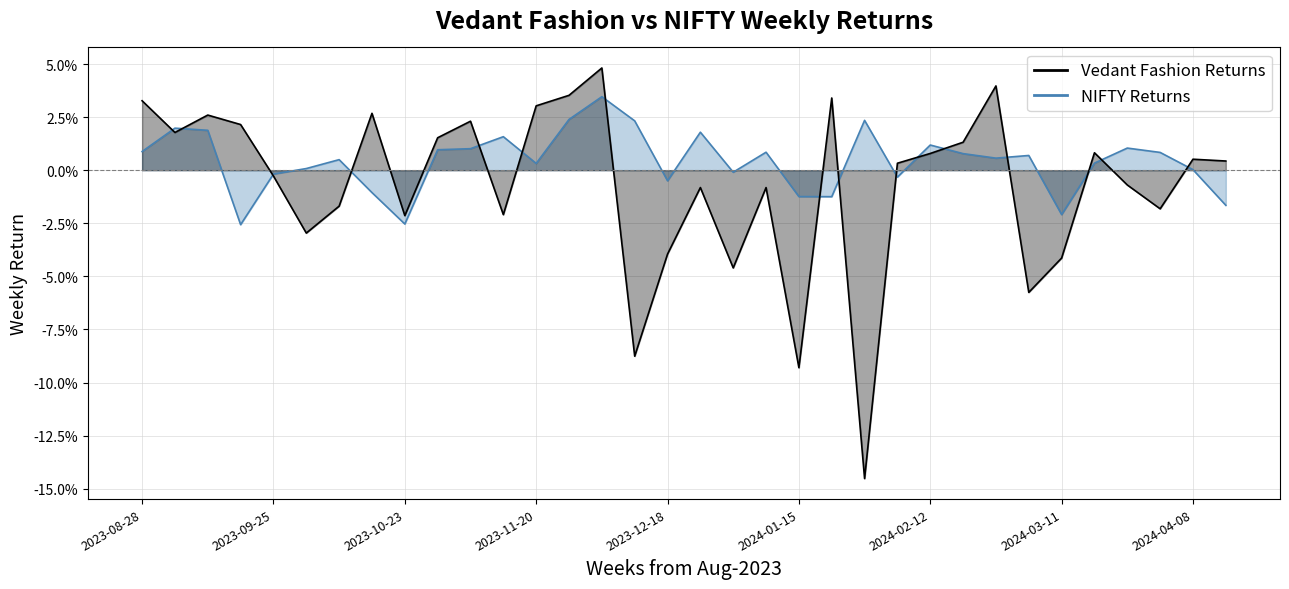

Rank the series by their average value, from highest to lowest.

nifty_return, vedant_return